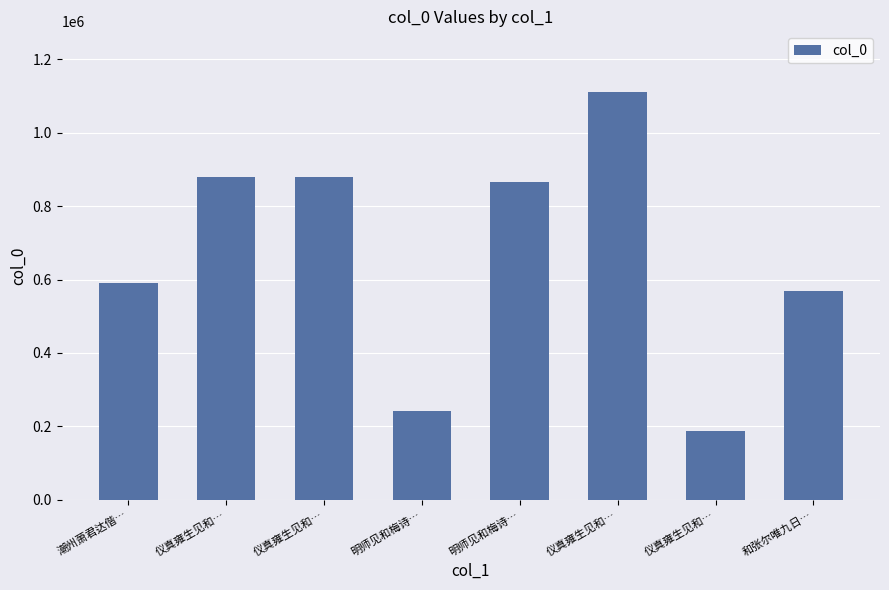

Reading left to right, what are all the values shown in this chart?

591562	880157	879987	242992	864334	1109437	187828	567964